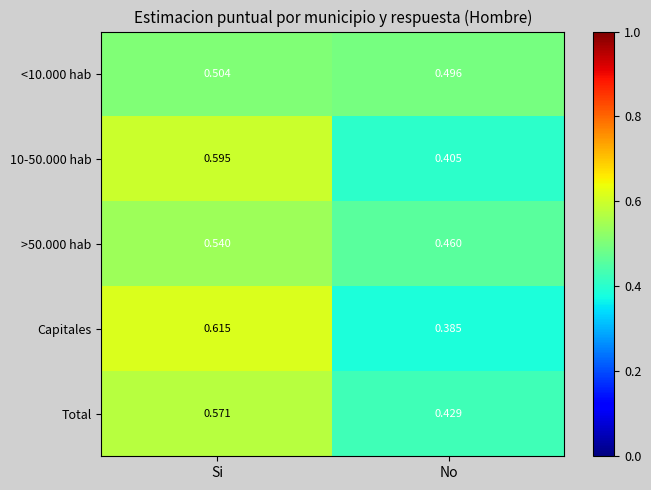

Which series has the widest spread of values?

Capitales